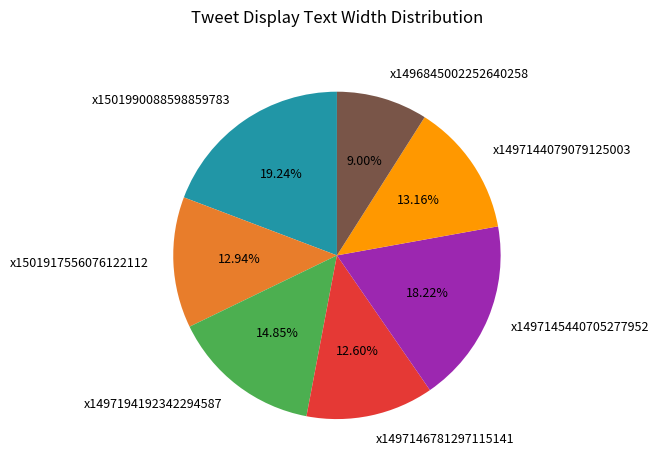

What percentage do x1497145440705277952 and x1496845002252640258 together represent?

27.2%